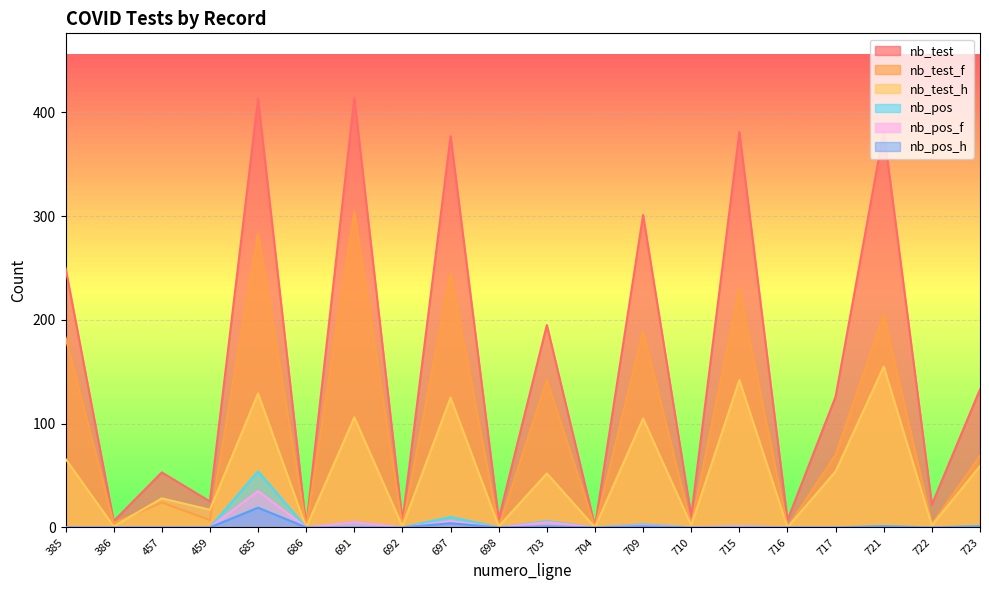

What is the value of the nb_test_h point at the 15th from the left?

142